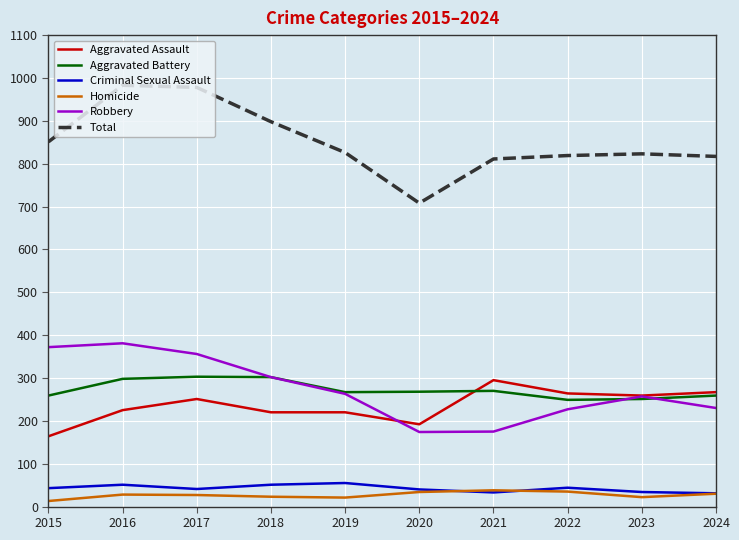

The value of Aggravated Battery at 2021 is 486. True or false?

False